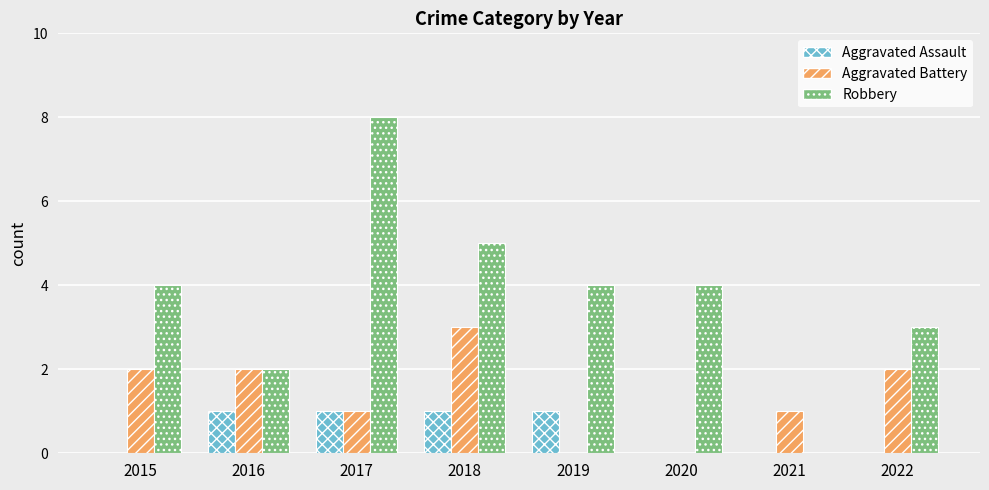

Between 2018 and 2022, which series saw the biggest shift?

Robbery